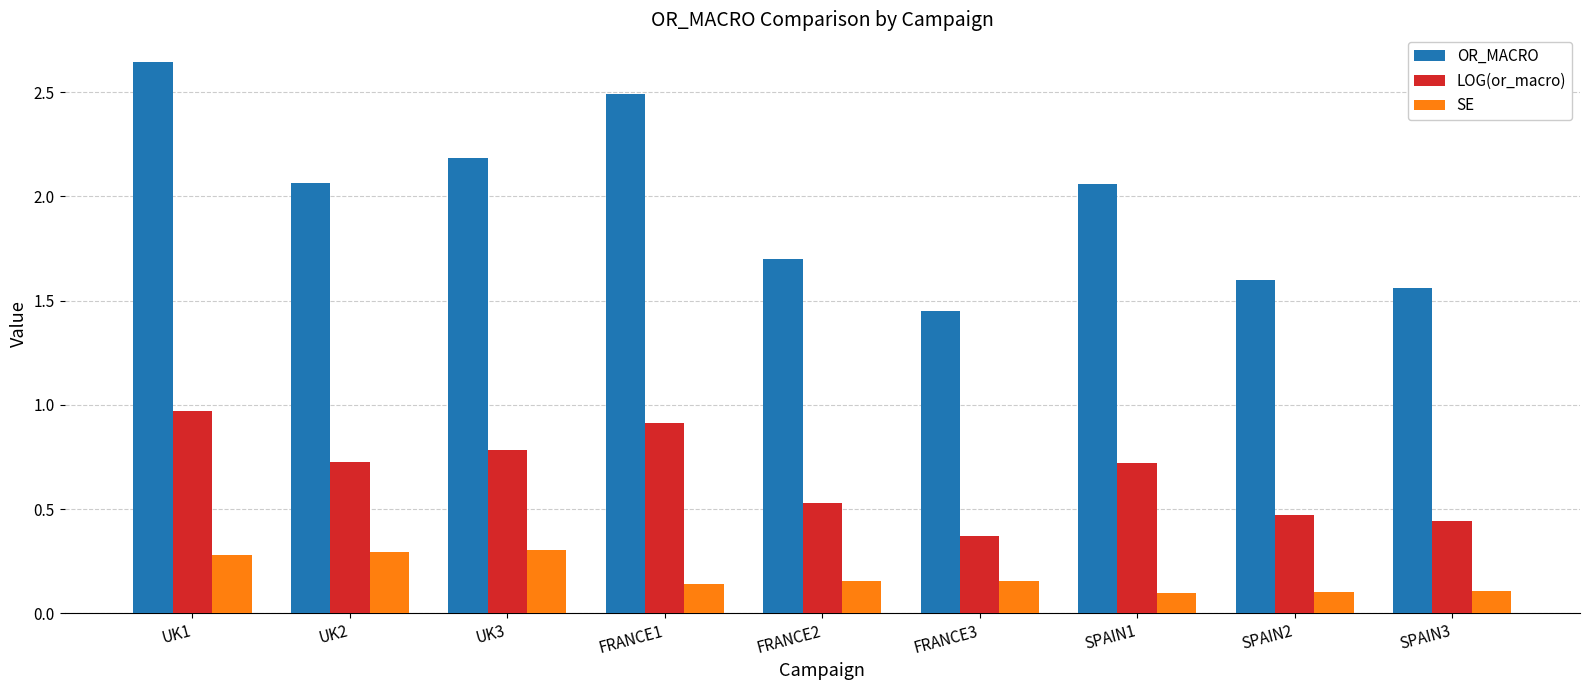

Between FRANCE1 and SPAIN3, which series saw the biggest shift?

OR_MACRO